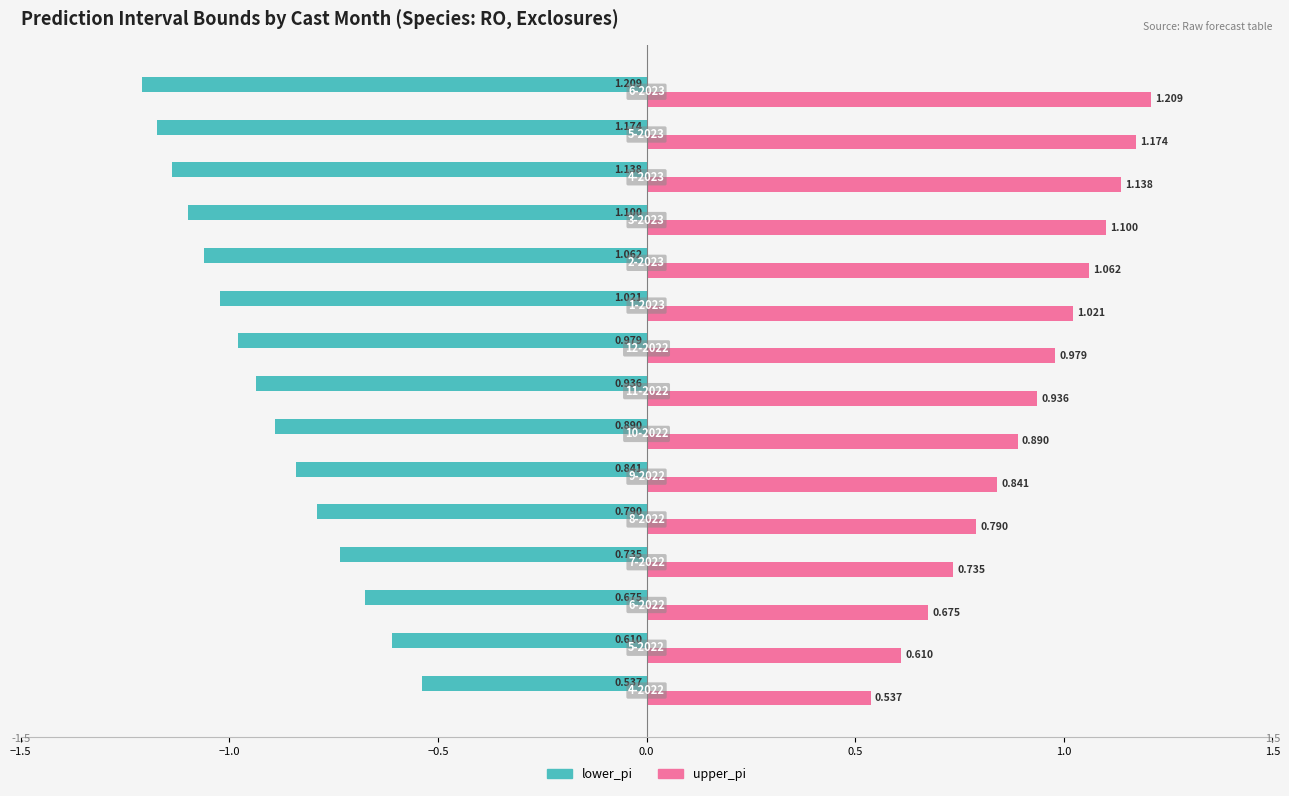

How many distinct data groups are displayed?

2